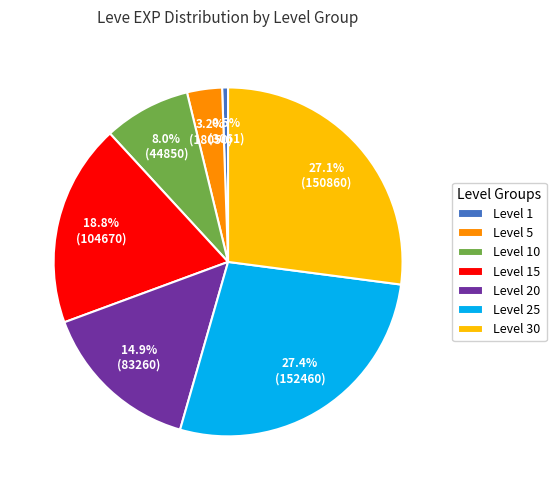

Is there any slice that represents more than half of the pie?

No